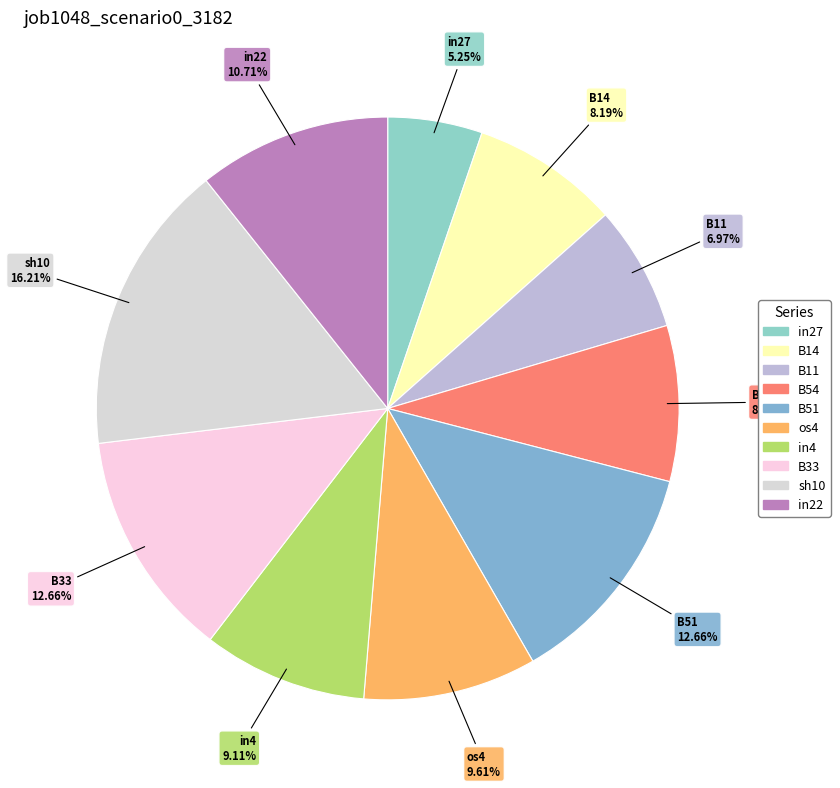

Is there a majority slice in this chart?

No